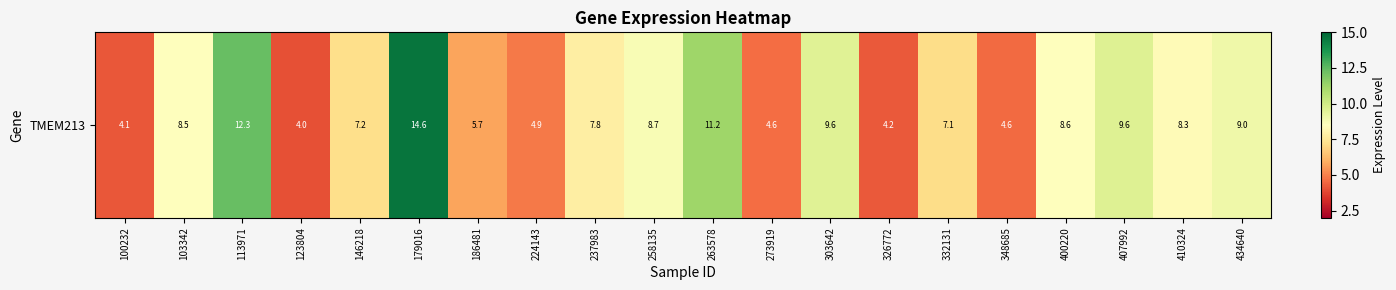

The chart shows a value of 11.2 at 263578. True or false?

True